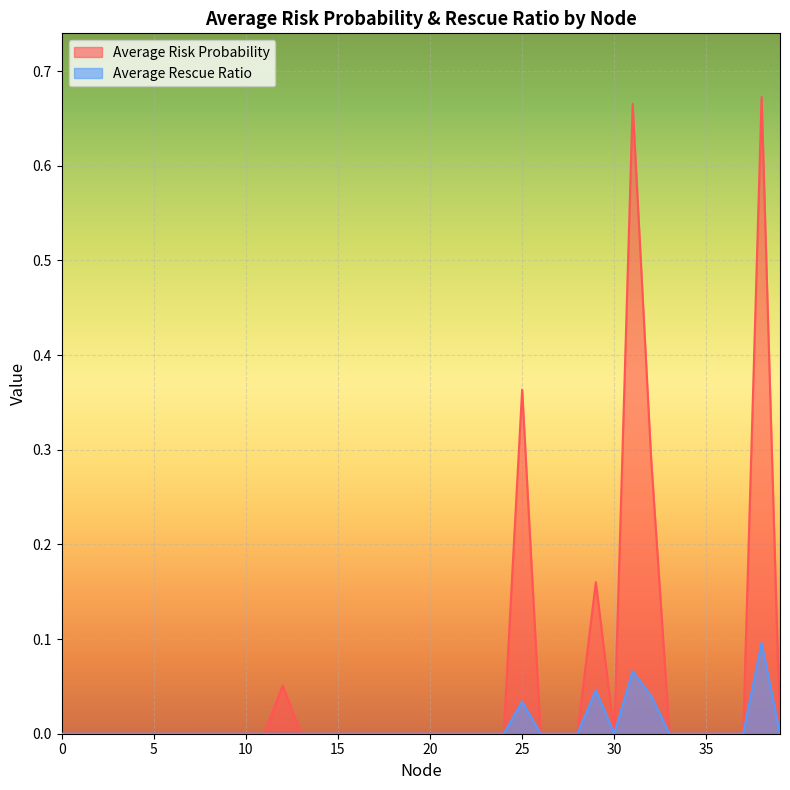

True or false: Average Risk Probability and Average Rescue Ratio cross at least once.

False